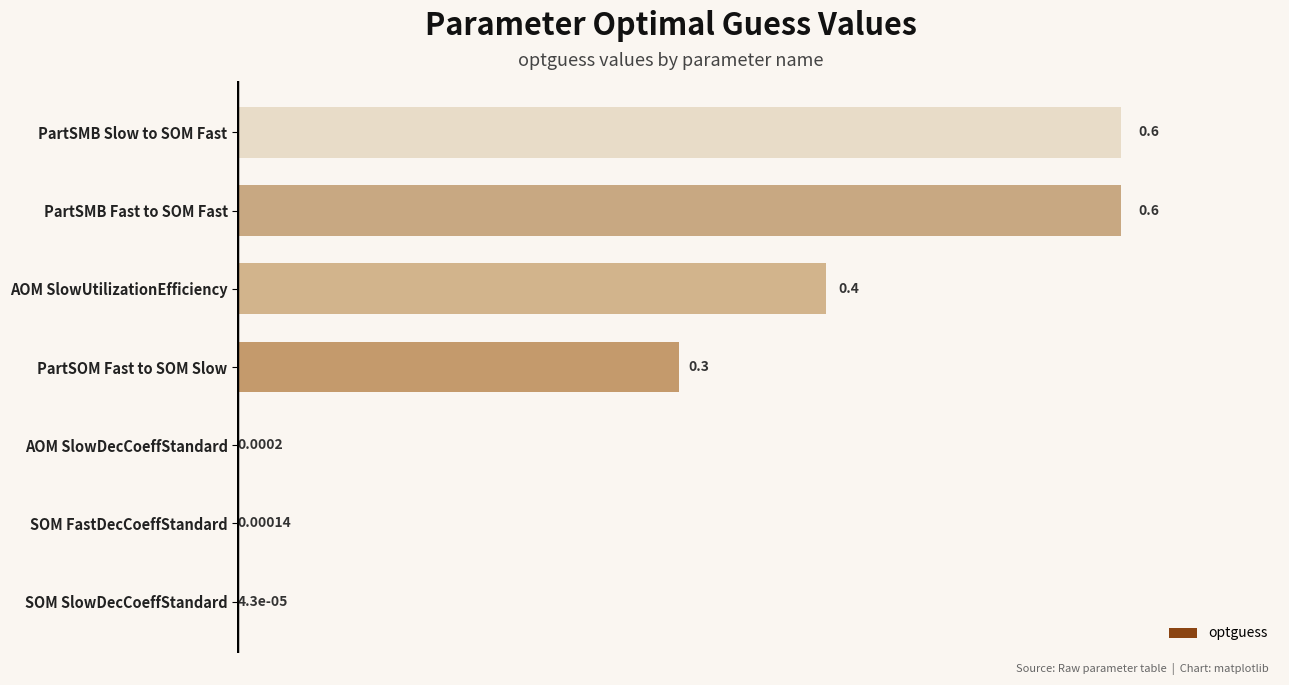

What is the sum of all values?

1.9